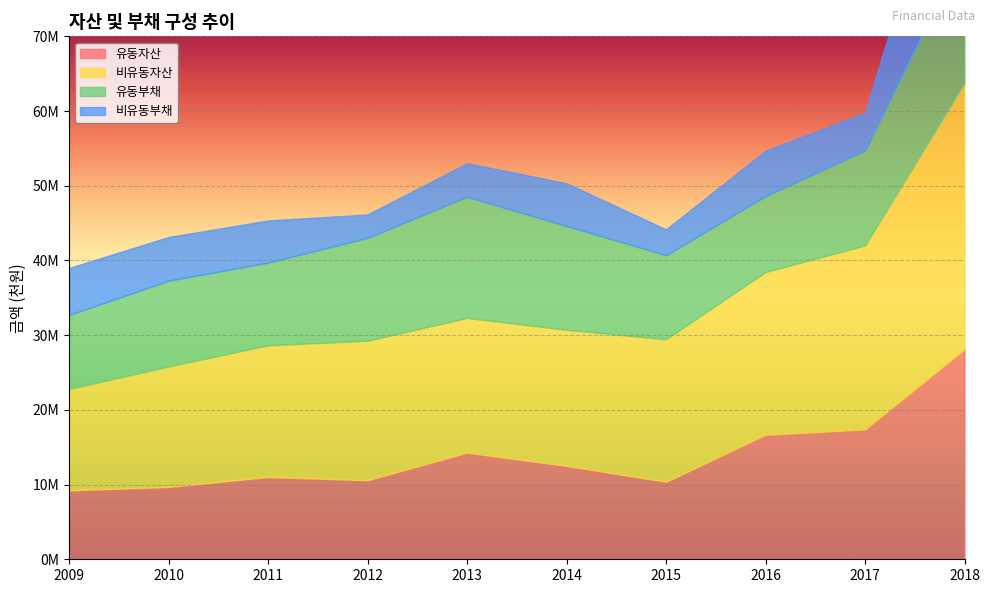

True or false: 비유동자산 and 유동부채 cross at least once.

False